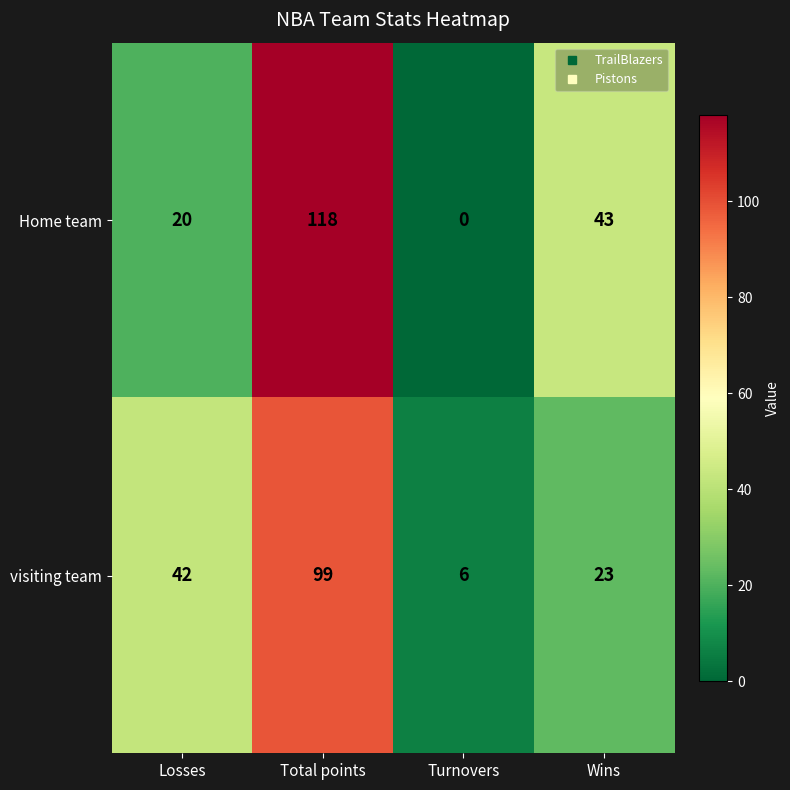

Count the number of data series in this chart.

2